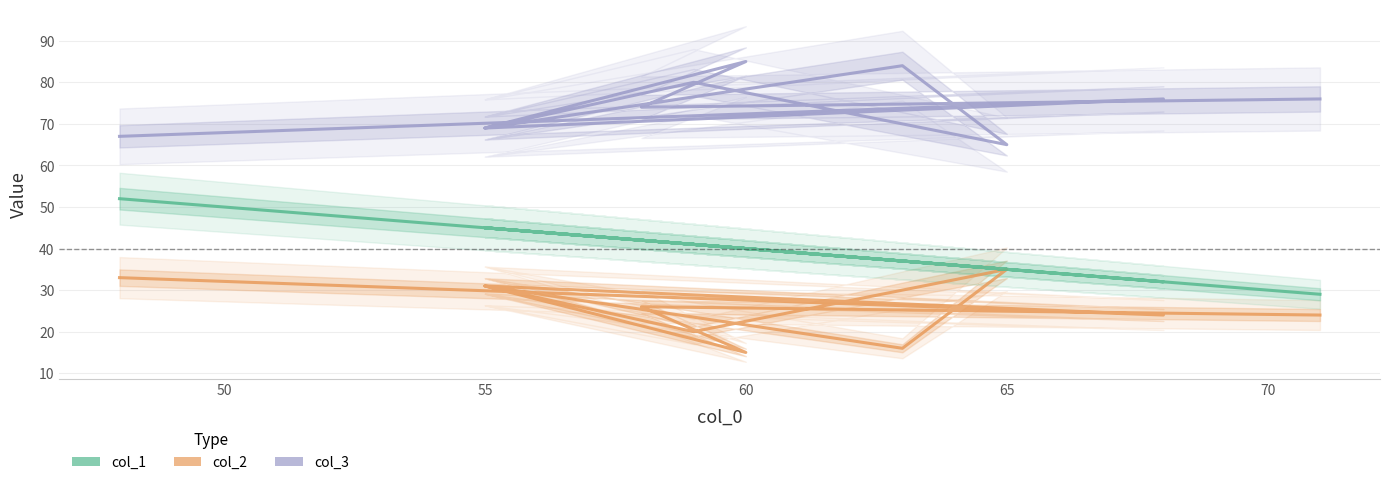

Where does the col_1 series first go above 41?

50